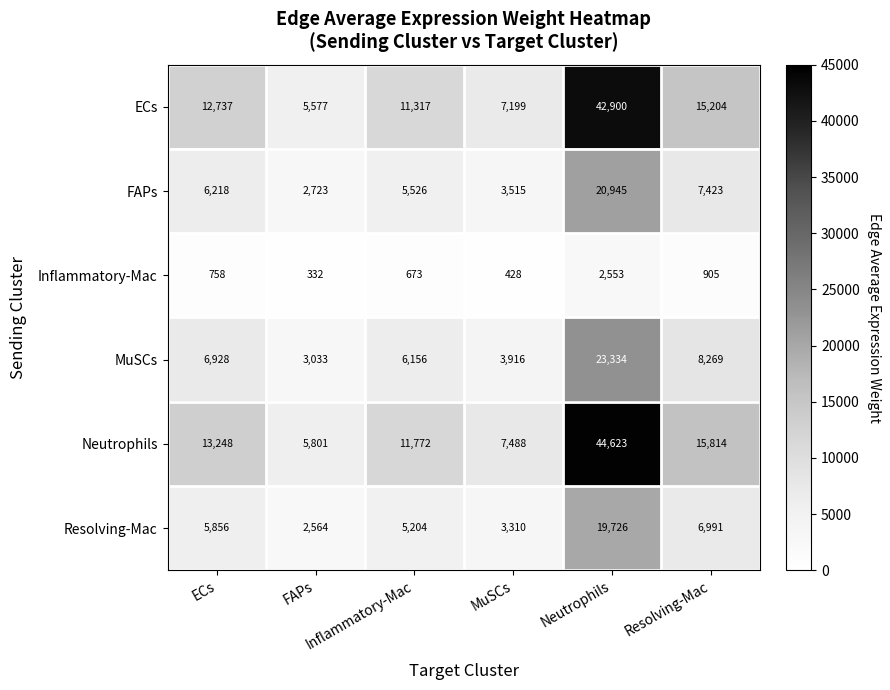

At which category does the chart reach its peak across all series?

Neutrophils